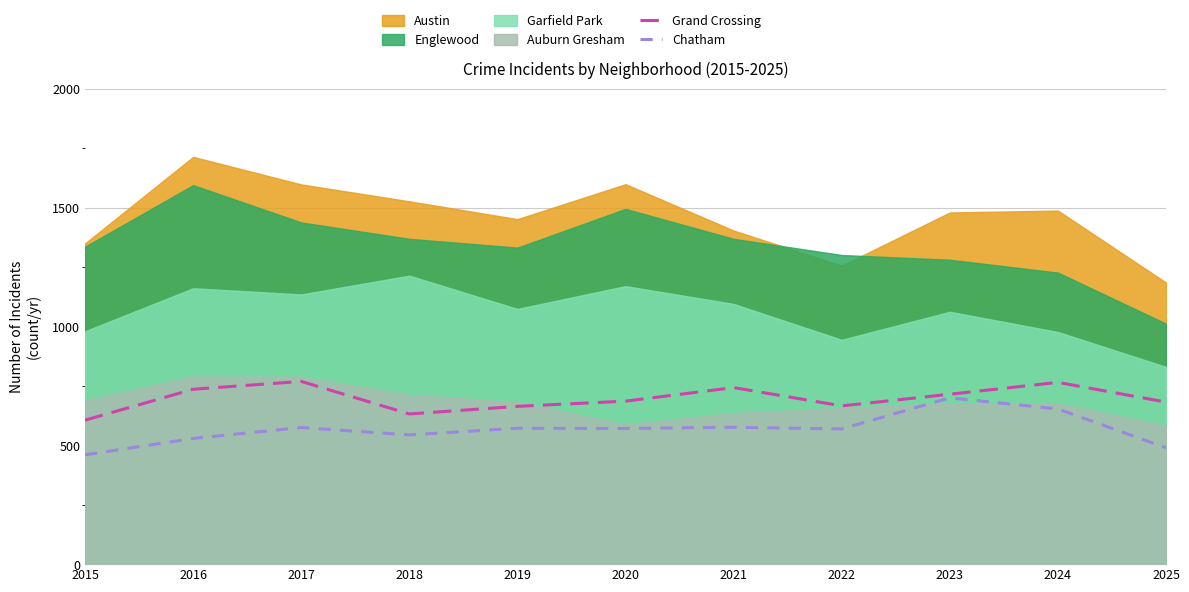

At which category does Grand Crossing reach its first local valley?

2018